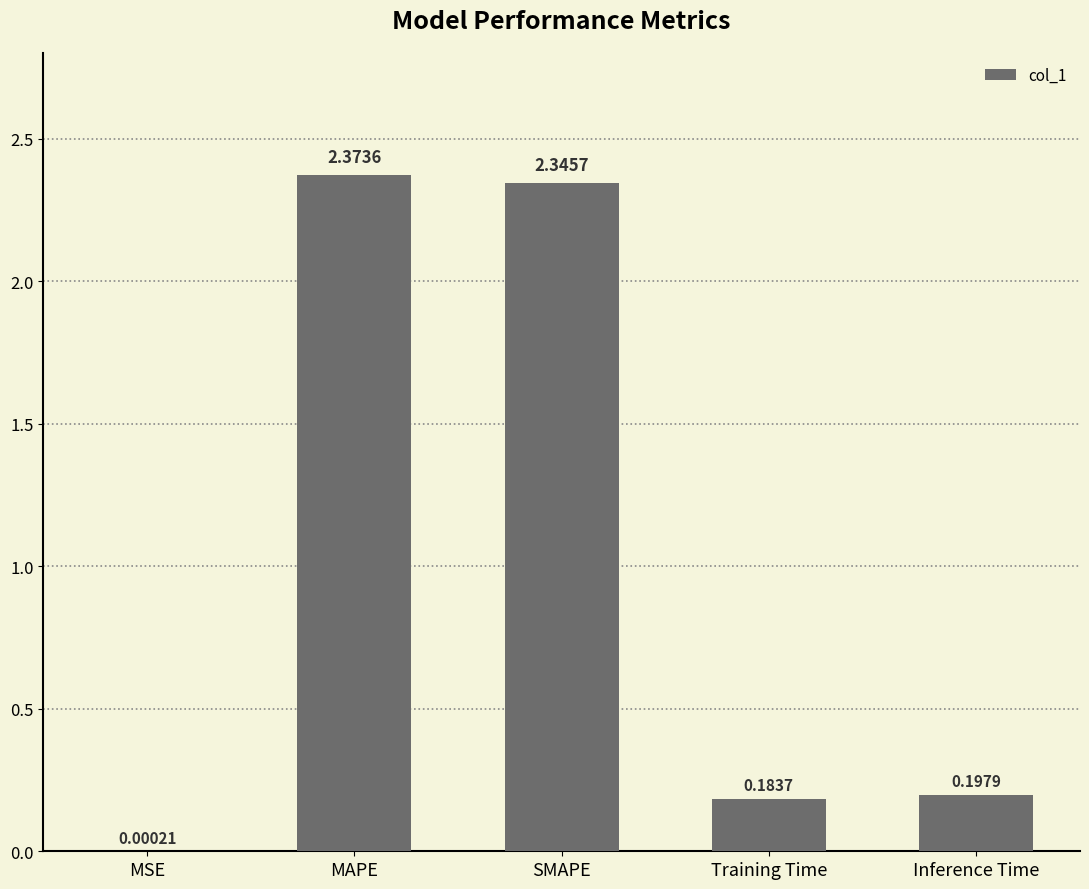

What is the sum of all values?

5.1